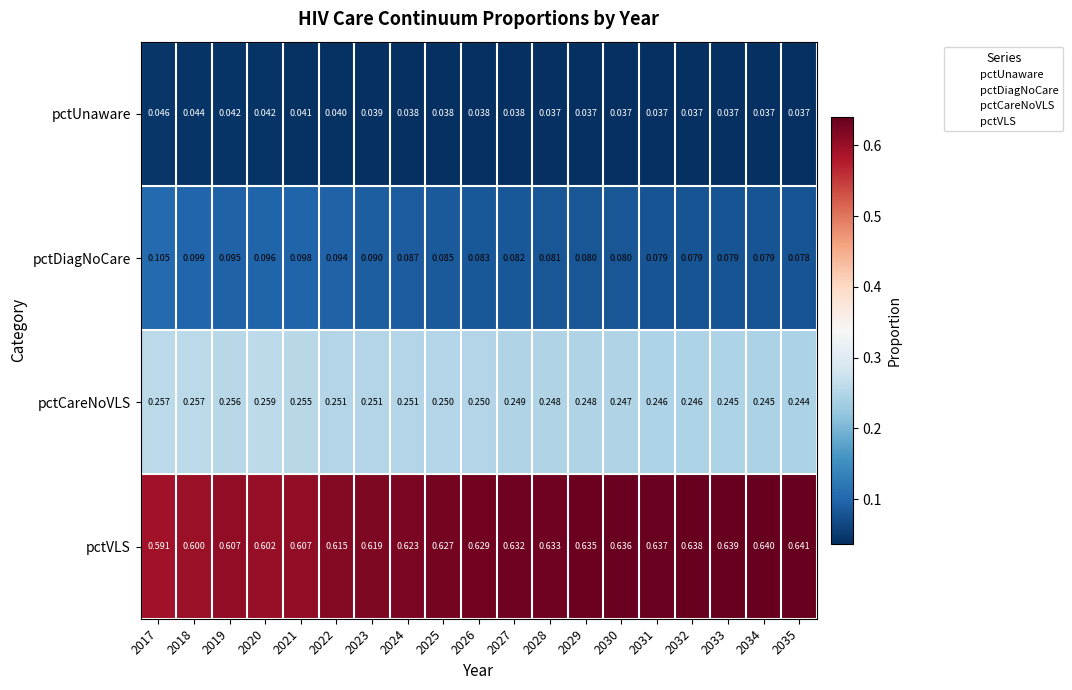

Which series has the largest range (max minus min)?

pctVLS